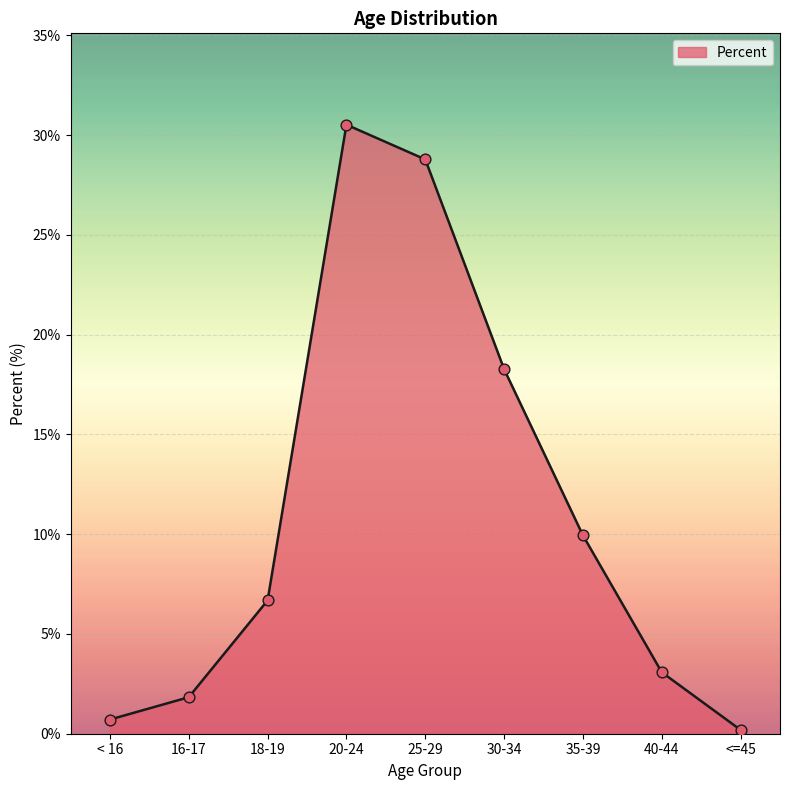

What is the change in value from 18-19 to 30-34?

+11.6